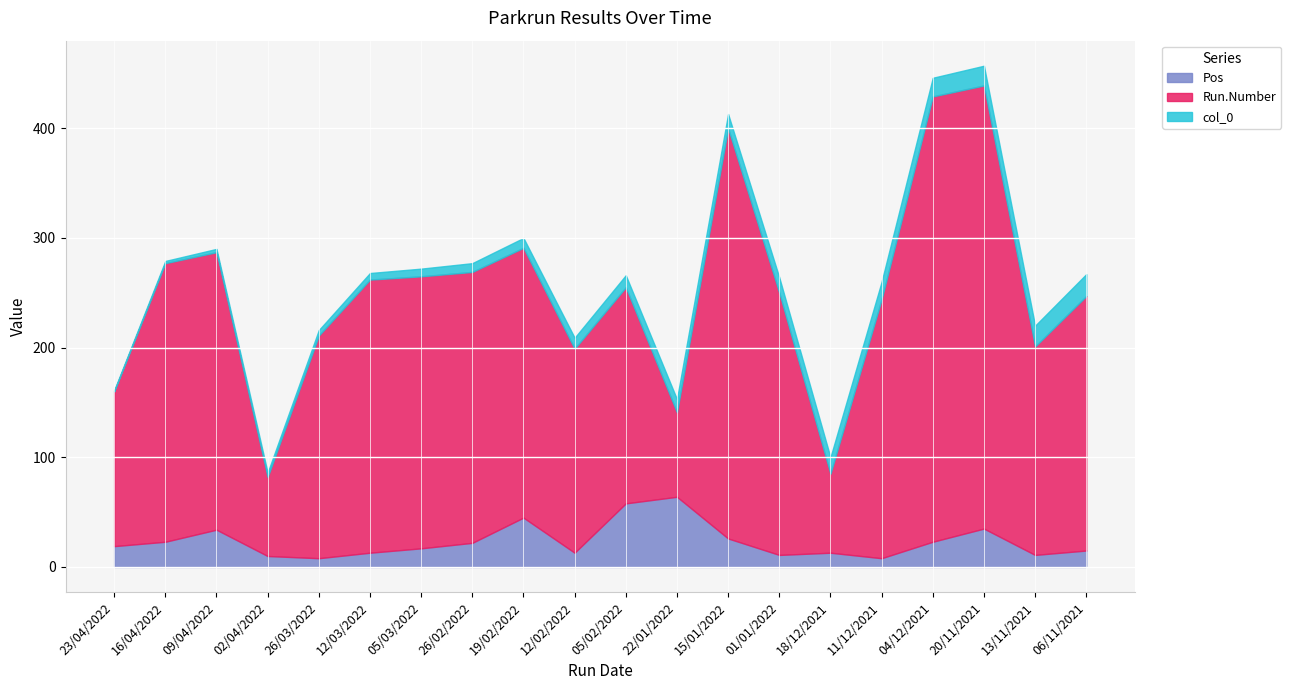

Between 26/02/2022 and 05/02/2022, which is larger?

05/02/2022